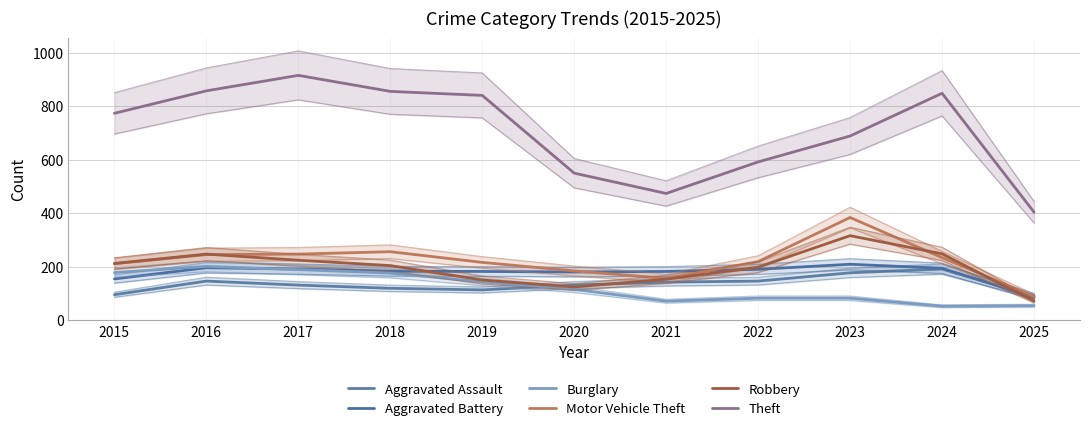

What is the difference between the Robbery values at 2023 and 2025?

245